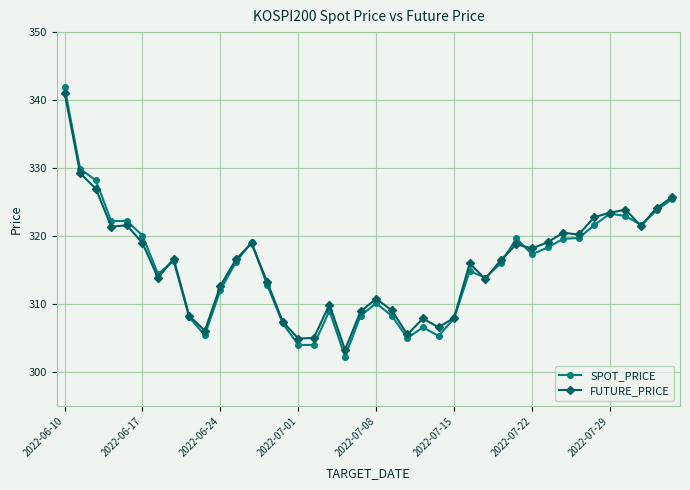

What is the value of the SPOT_PRICE point at the 25th from the left?

305.4